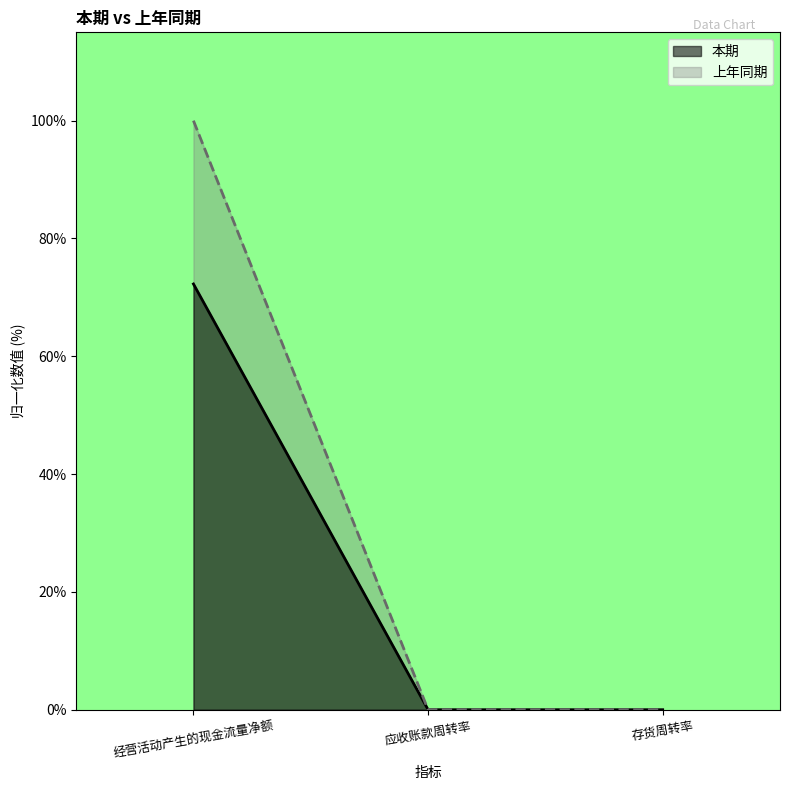

What is the label of the 2nd point from the left?

应收账款周转率